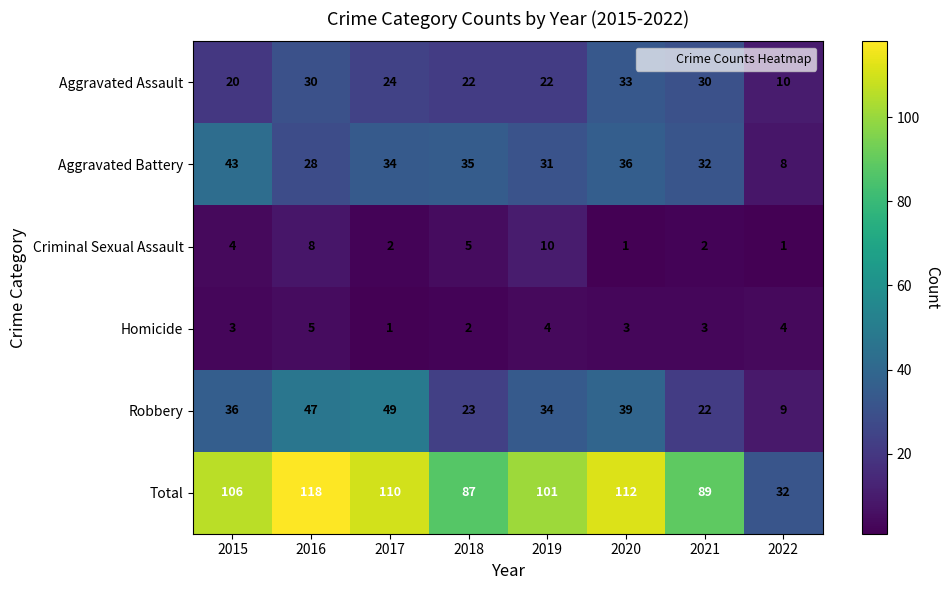

What is the sum of the Total values at 2016 and 2015?

224